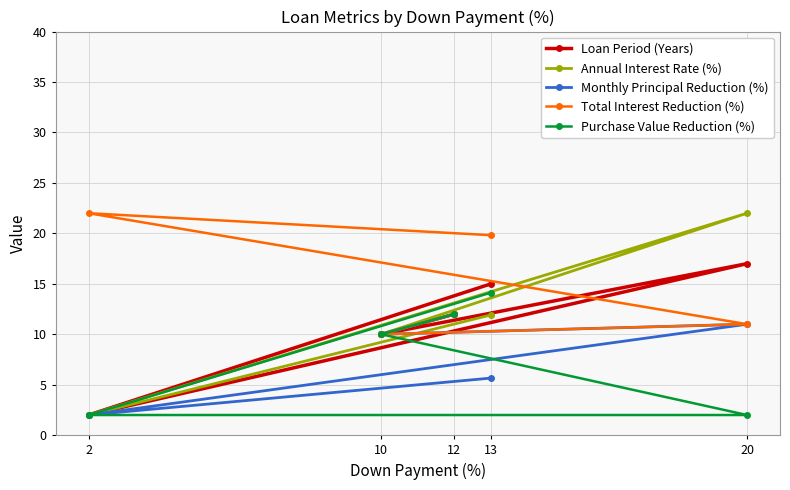

Where does the Annual Interest Rate (%) series first go above 11?

12